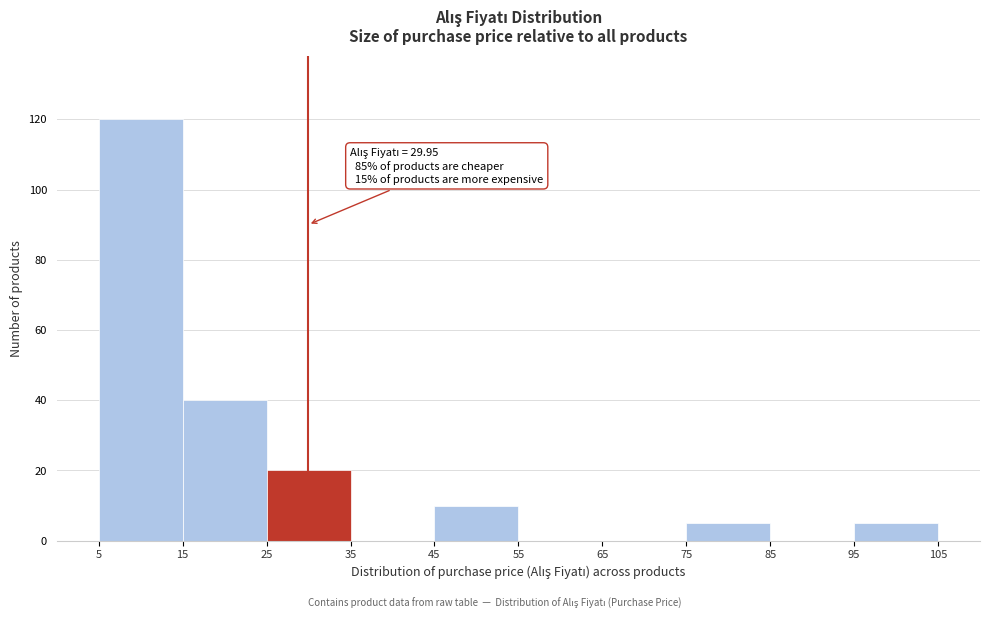

Over which range of the x-axis is the bar tallest?

5 to 15